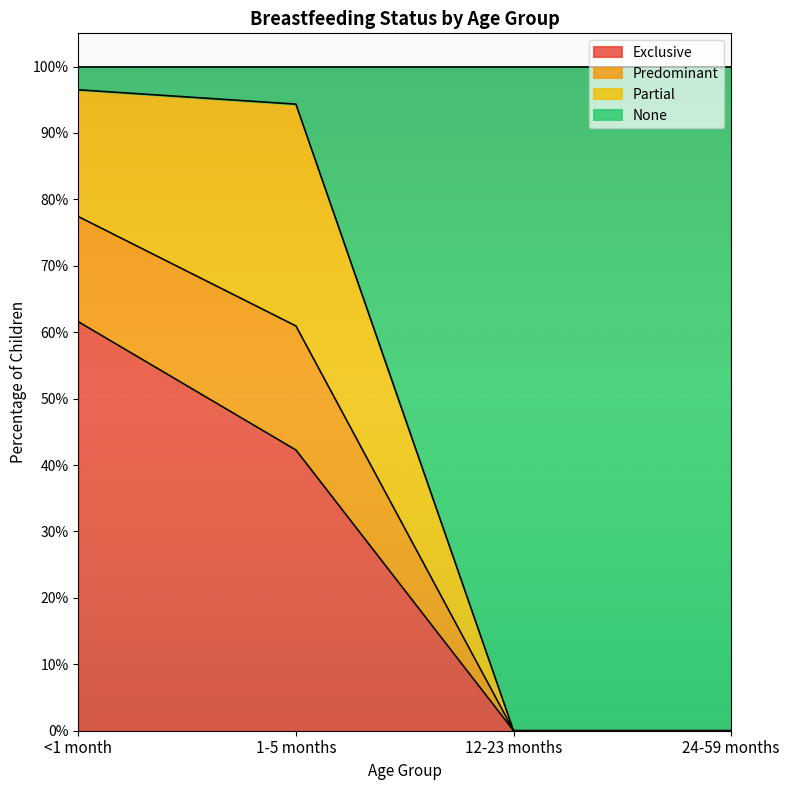

What is the label of the 3rd point from the right?

1-5 months